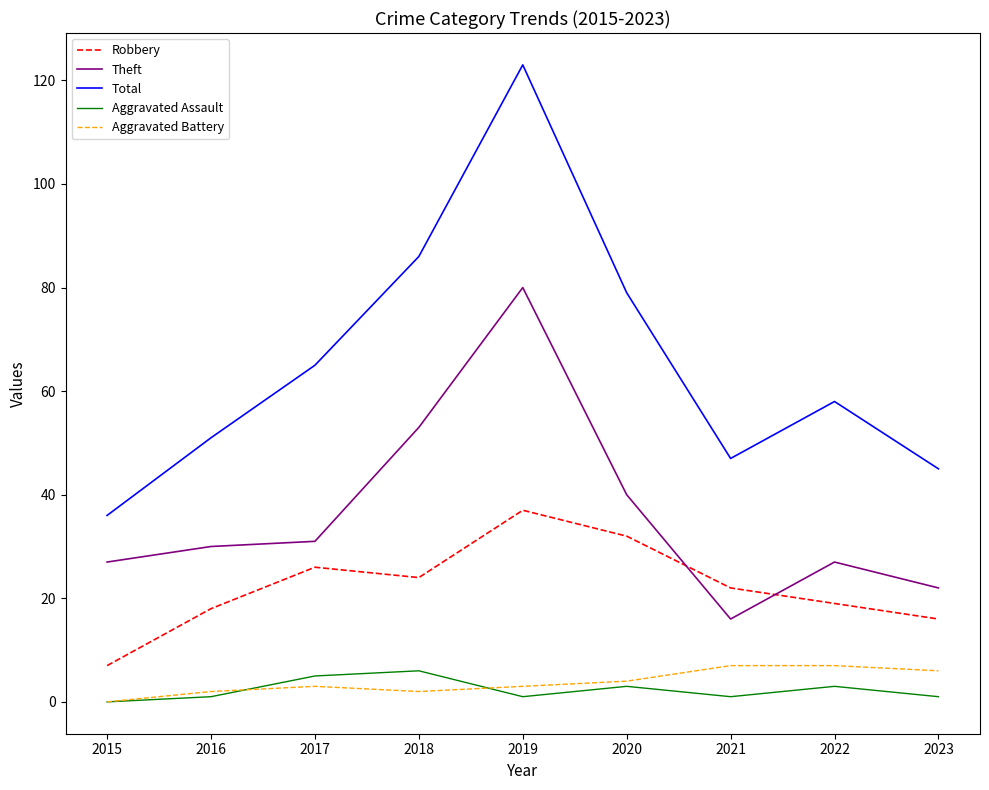

At which label is Total closest to 79?

2020